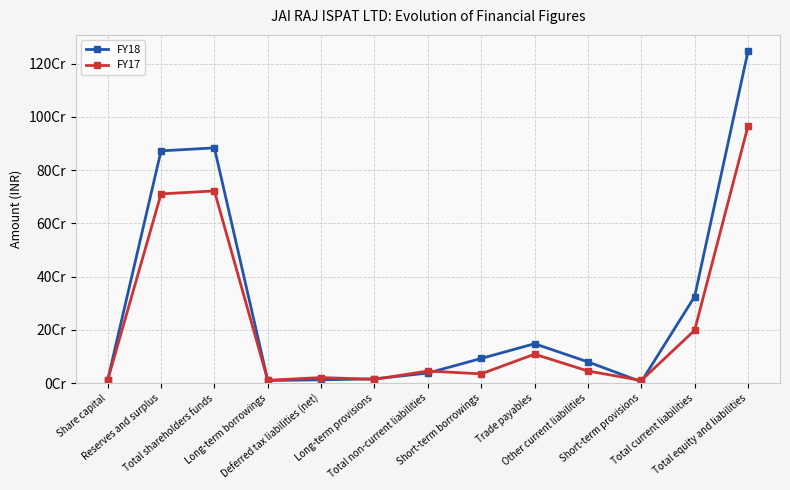

List the series in order of their peak value, highest first.

FY18, FY17